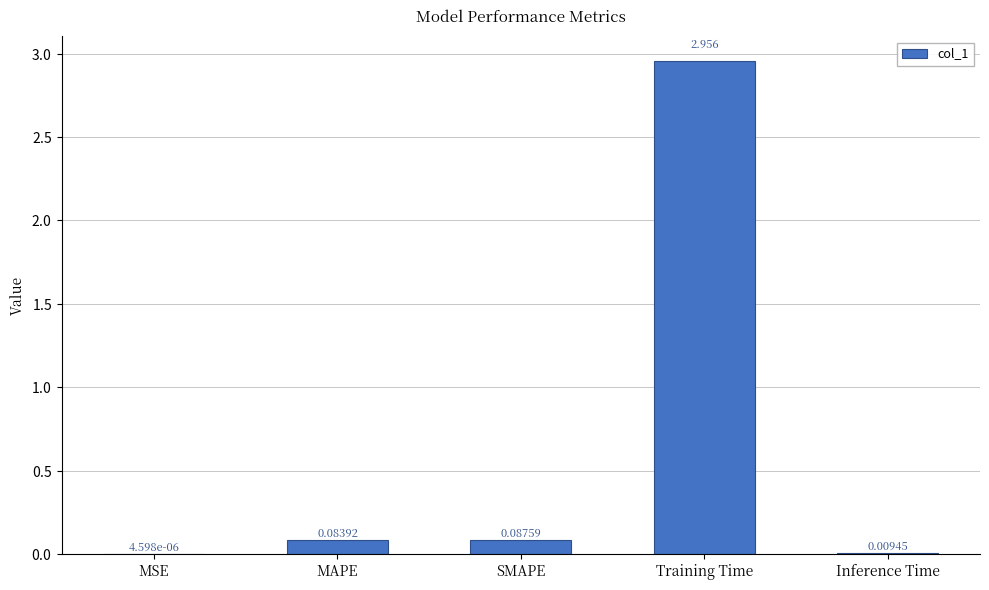

Which category has the highest value across all series?

Training Time